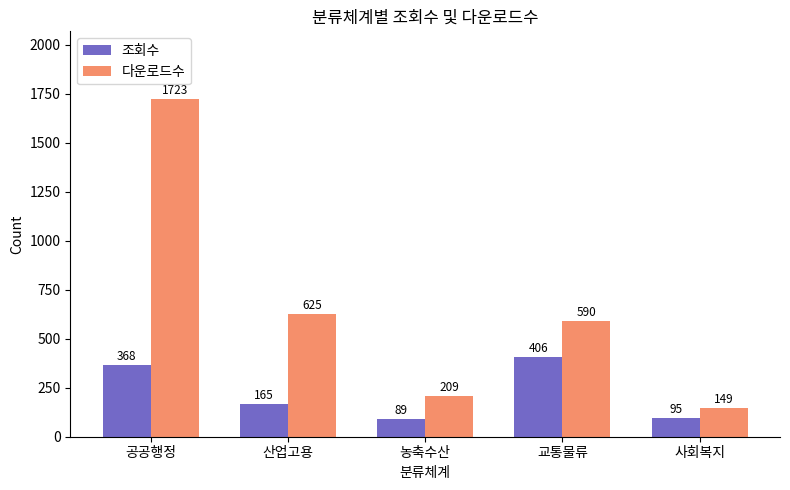

What is the spread (max minus min) of values at 사회복지?

54